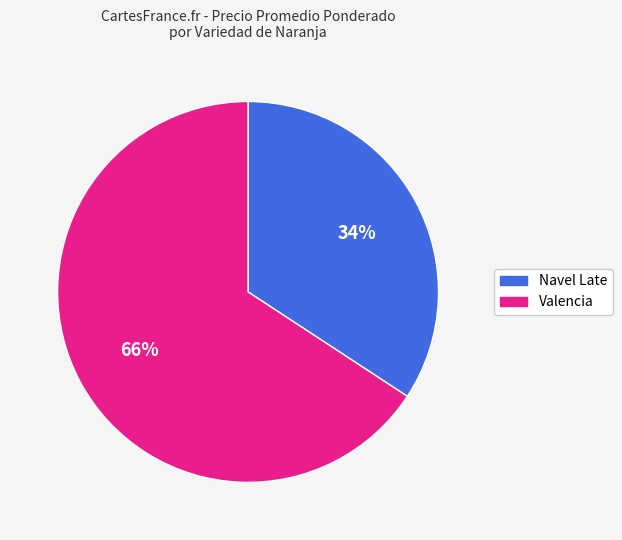

Is there any slice that represents more than half of the pie?

Yes